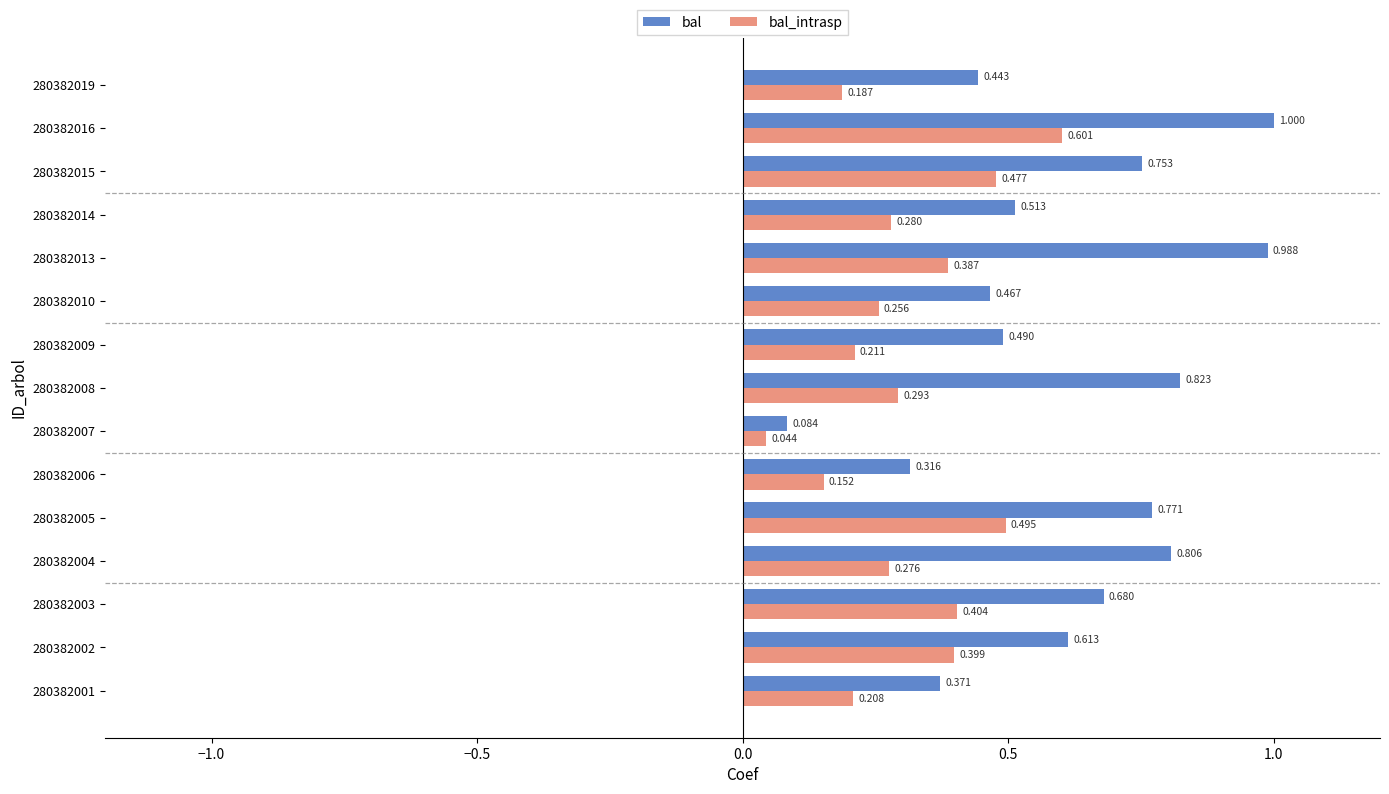

Which series changed the most between 280382006 and 280382016?

bal